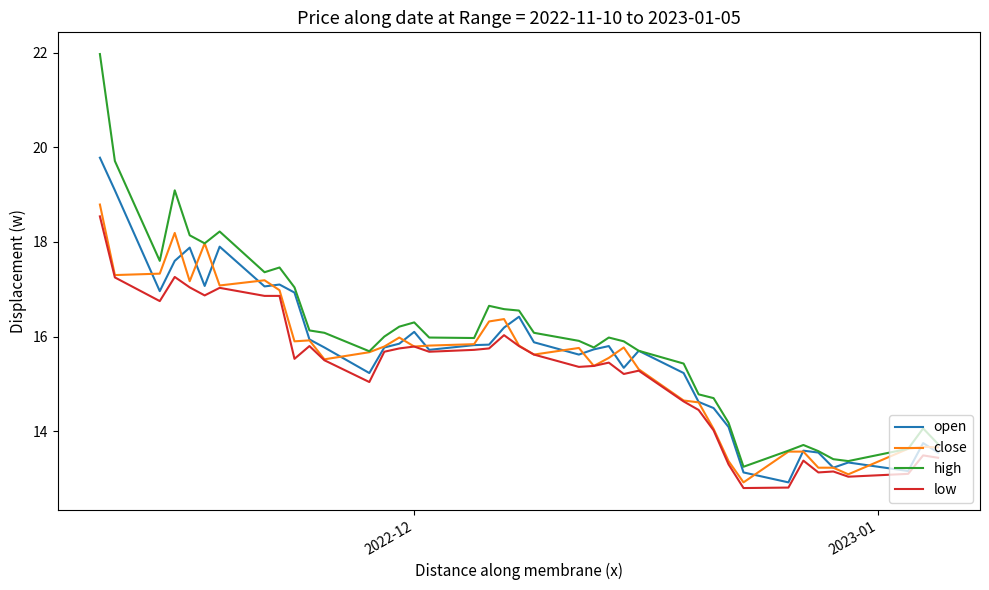

What is the maximum value for close?

18.8